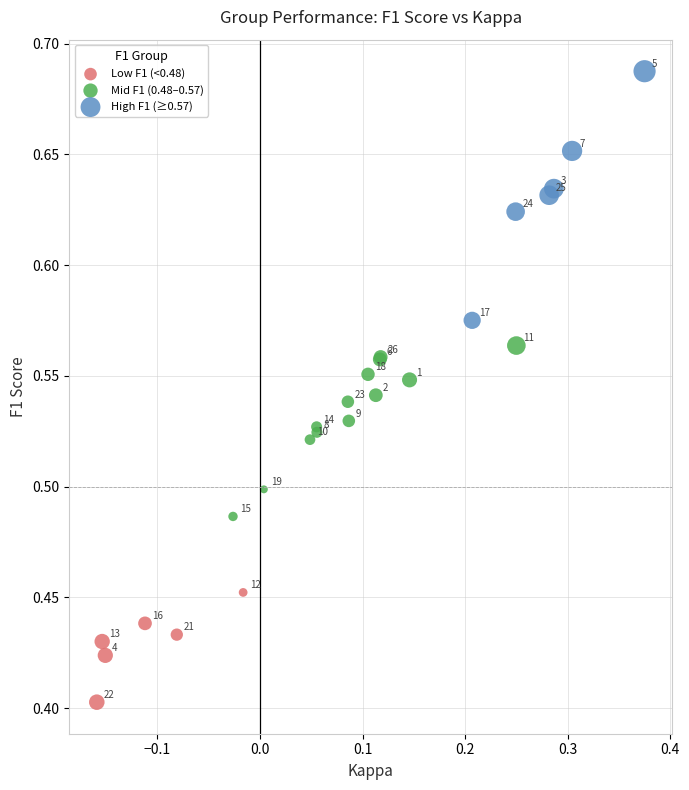

What are all the series names shown in the legend?

Low F1 (<0.48), Mid F1 (0.48–0.57), High F1 (≥0.57)